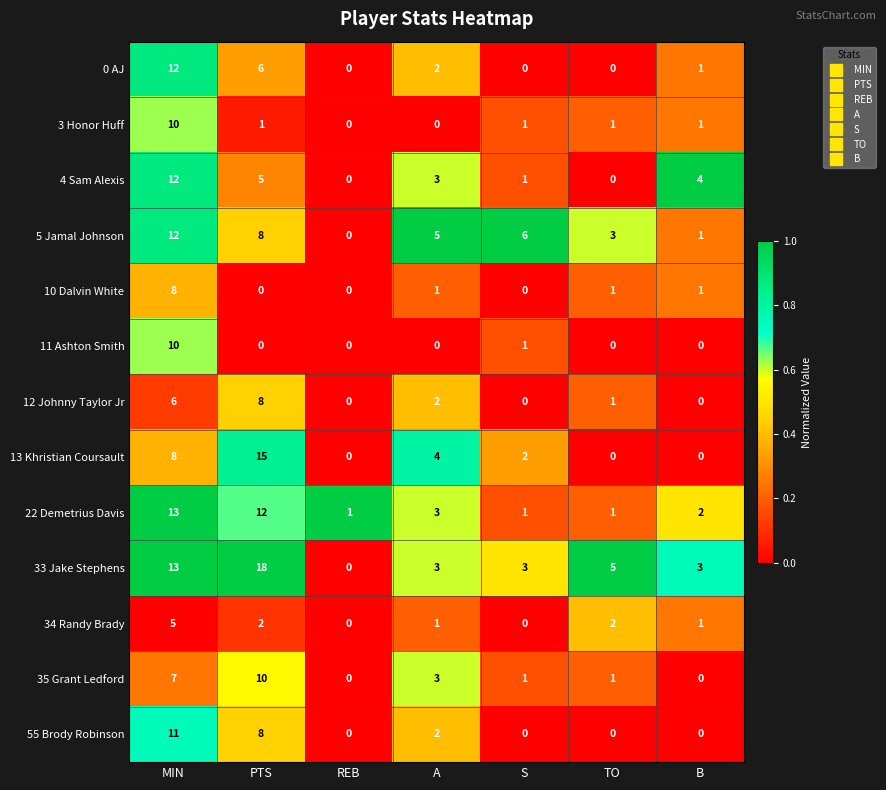

Which series has the widest spread of values?

33 Jake Stephens